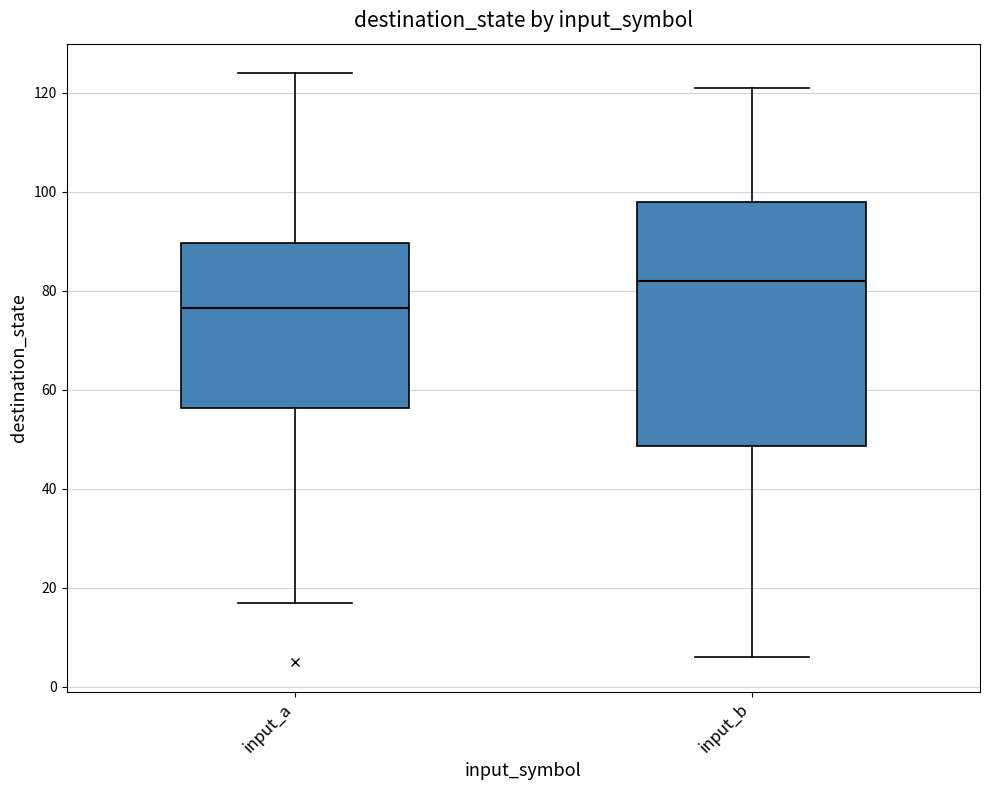

Reading left to right, transcribe this box plot: for each box, give where its median line is, the range the box spans, and where its two whiskers end, as read against the y-axis. The values are not printed on the chart, so give them approximately, as read against the axis.

input_a: median 76, box 56 to 90, whiskers 18 to 124
input_b: median 82, box 48 to 98, whiskers 6 to 122